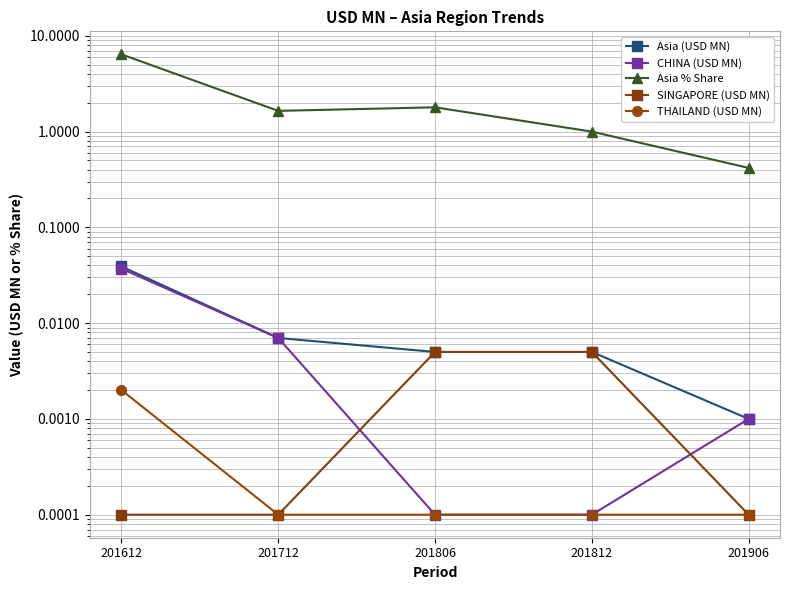

The value of SINGAPORE (USD MN) at 201906 is 0.0. True or false?

True